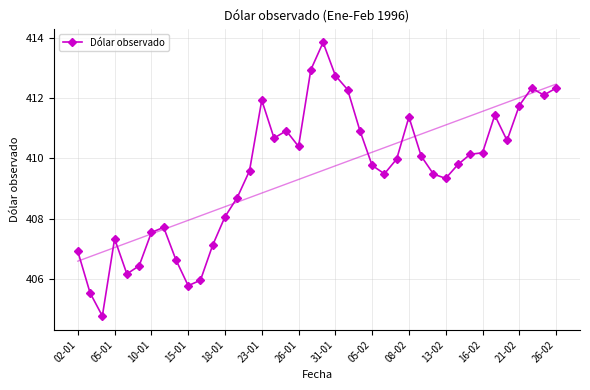

Reading left to right, list all the values displayed in this chart.

406.9	405.5	404.8	407.3	406.2	406.4	407.5	407.7	406.6	405.8	405.9	407.1	408.1	408.7	409.6	411.9	410.7	410.9	410.4	412.9	413.9	412.8	412.3	410.9	409.8	409.5	410.0	411.4	410.1	409.5	409.3	409.8	410.1	410.2	411.4	410.6	411.8	412.3	412.1	412.3